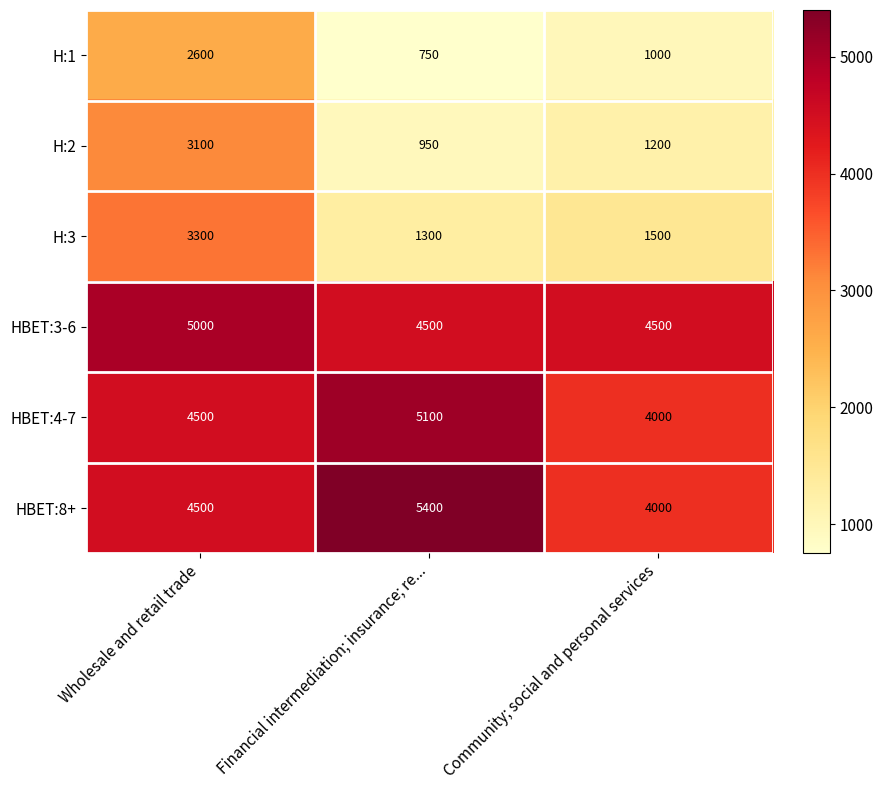

Reading left to right, transcribe all the data shown in this chart.

H:1: 2600	750	1000
H:2: 3100	950	1200
H:3: 3300	1300	1500
HBET:3-6: 5000	4500	4500
HBET:4-7: 4500	5100	4000
HBET:8+: 4500	5400	4000